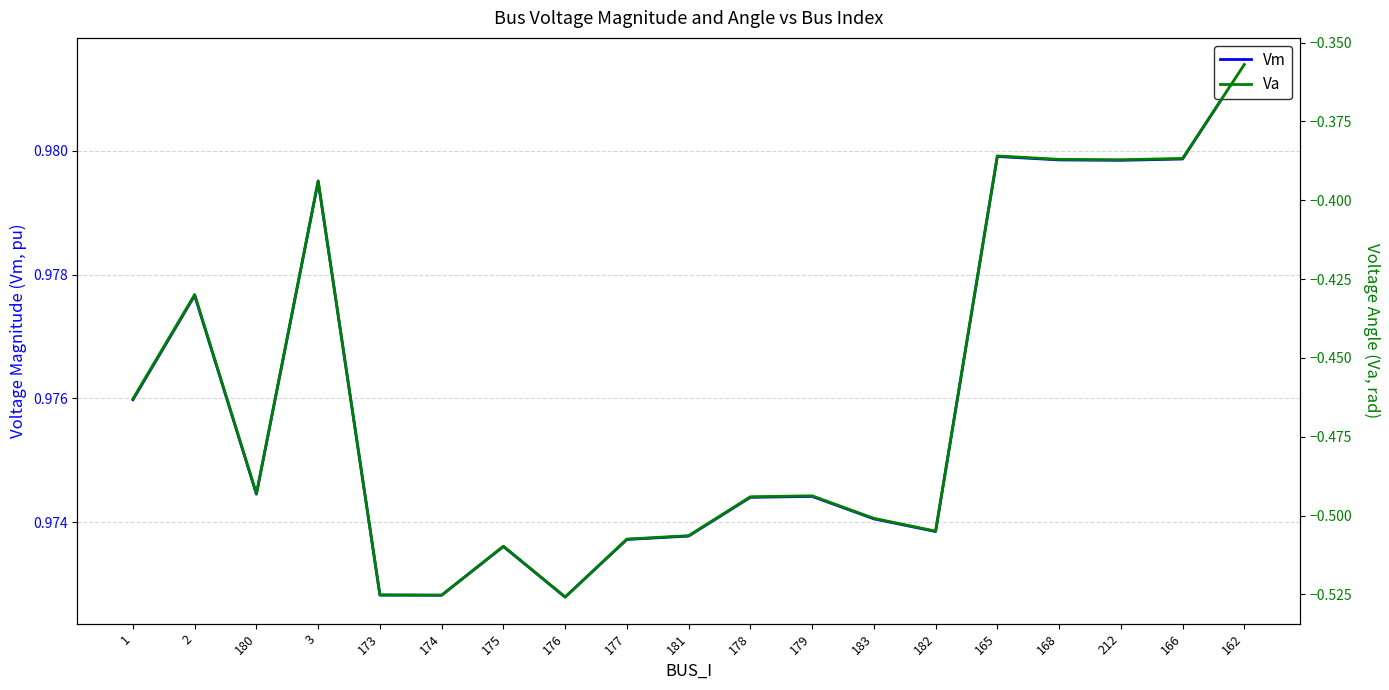

At which label does Va reach its peak?

162